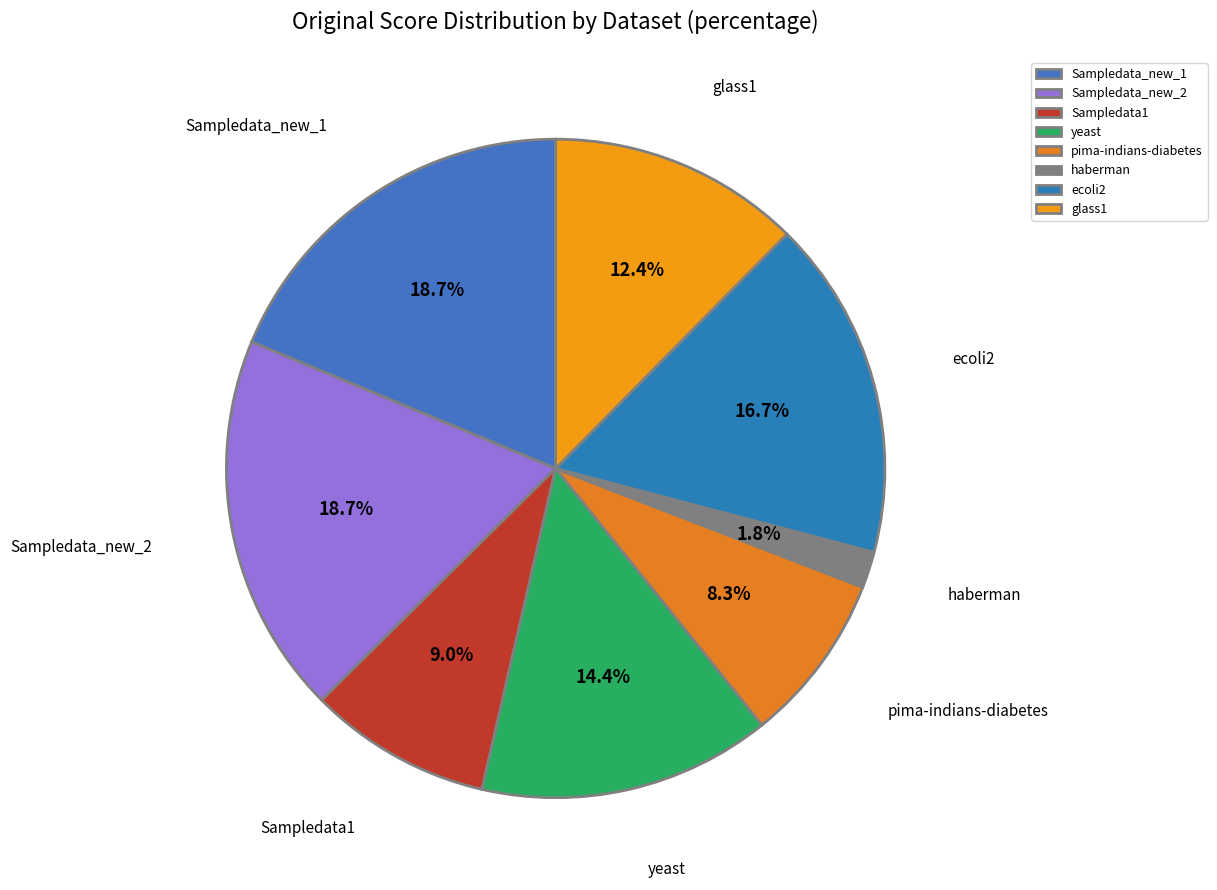

What is the smallest slice in the pie chart?

haberman